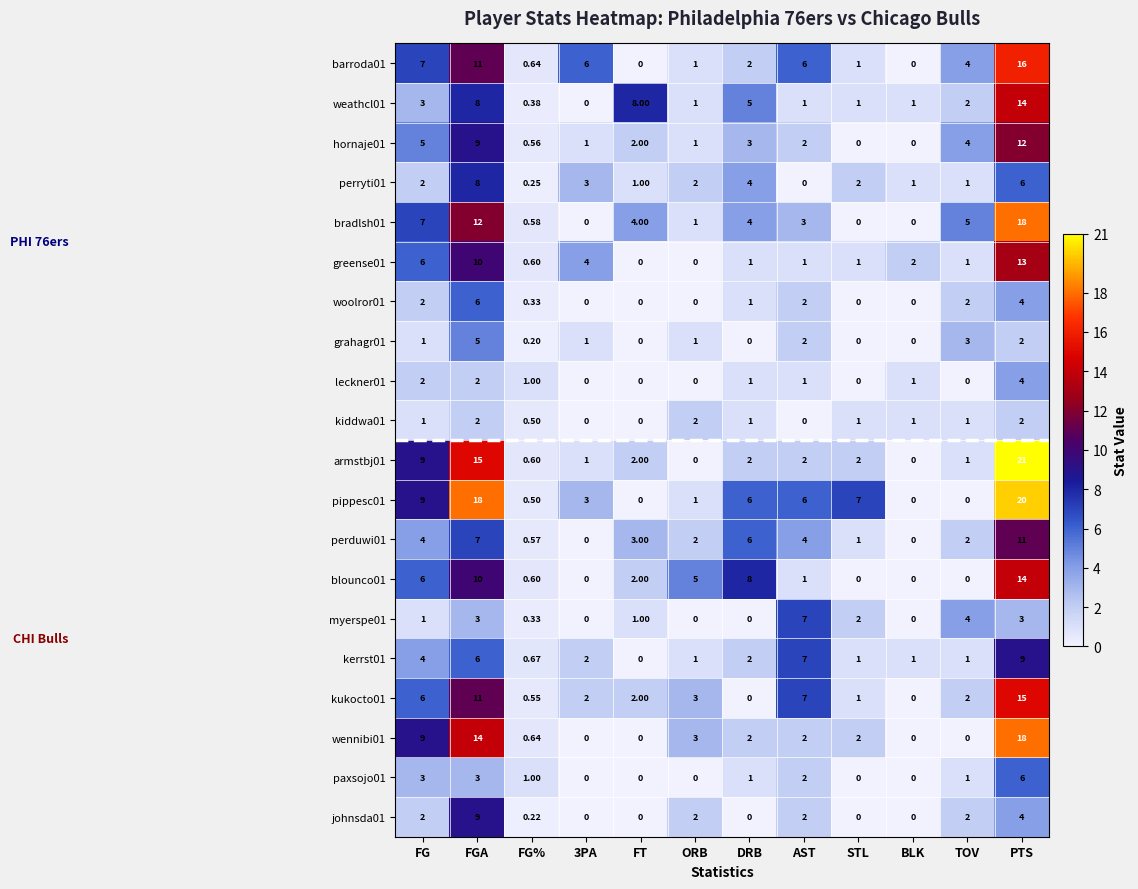

How many positive values does the greense01 series have?

10